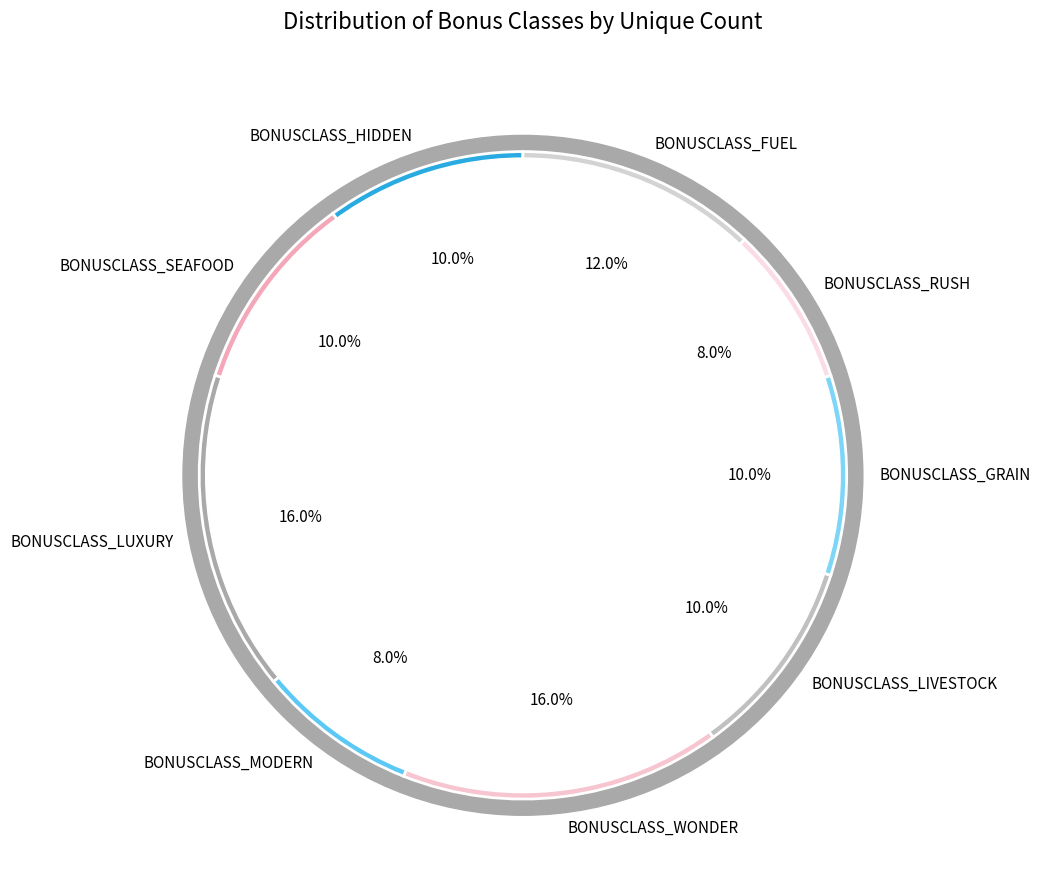

Approximately how many times larger is the value at BONUSCLASS_MODERN compared to BONUSCLASS_FUEL?

0.7